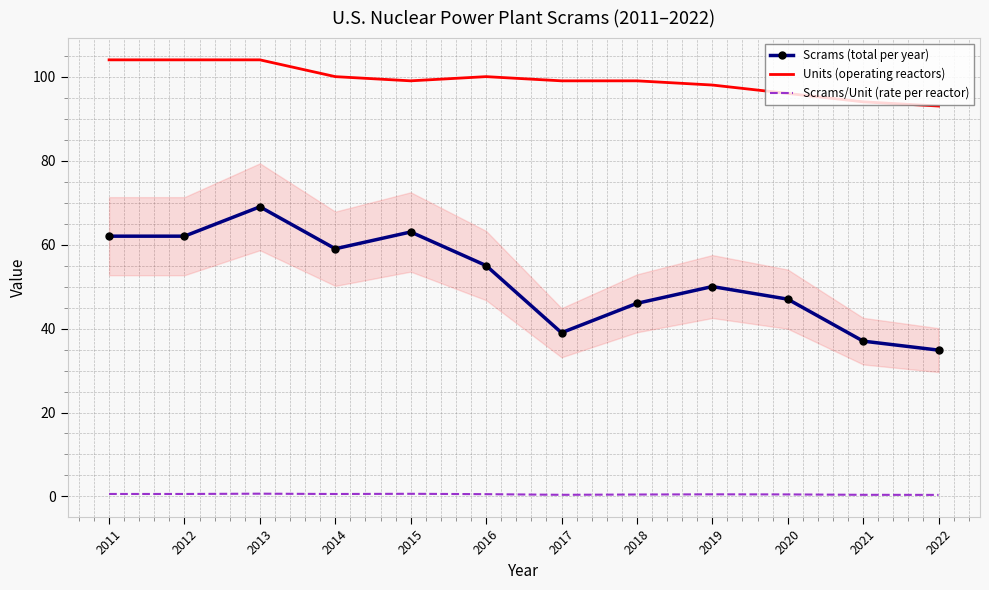

Rank the series by their average value, from lowest to highest.

Scrams/Unit (rate per reactor), Scrams (total per year), Units (operating reactors)